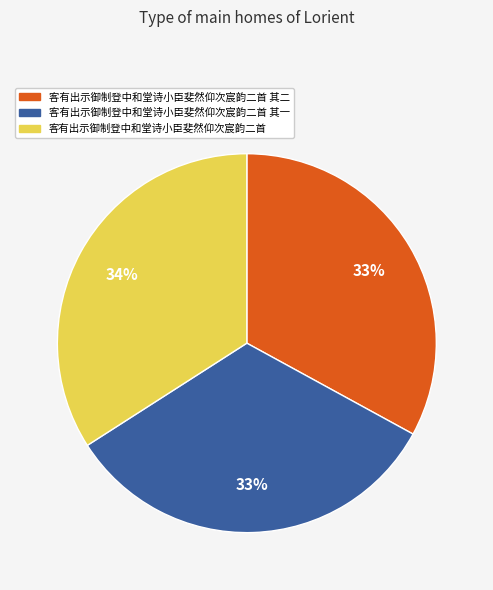

To the nearest percent, what is the difference between the largest and smallest slice percentages?

1%